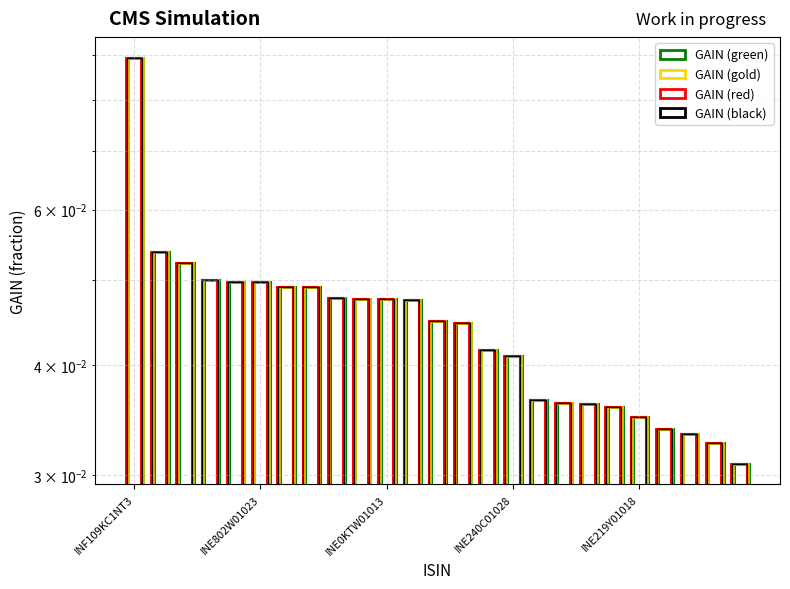

Which series has the largest total across all categories?

GAIN